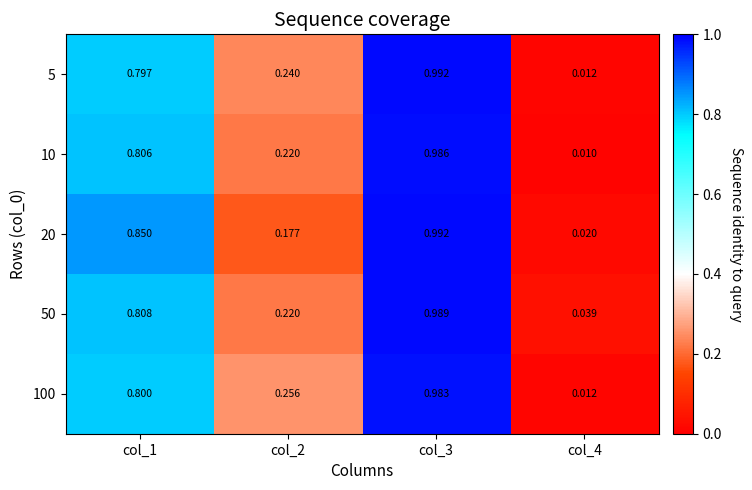

Is the value of 100 at col_1 greater than the value of 20 at col_1?

No